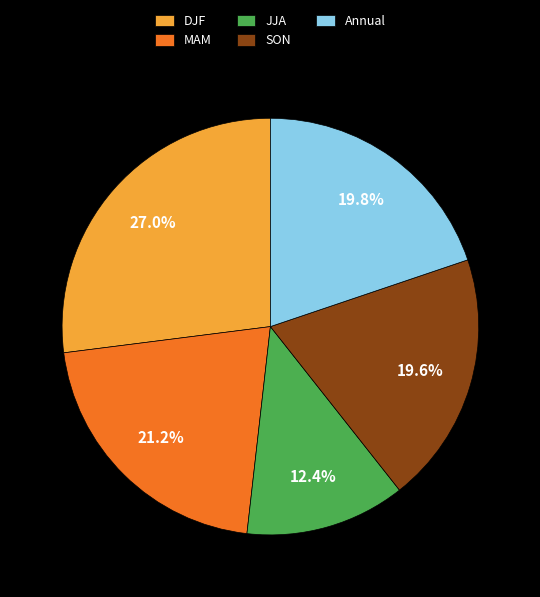

Between MAM and JJA, which is larger?

MAM